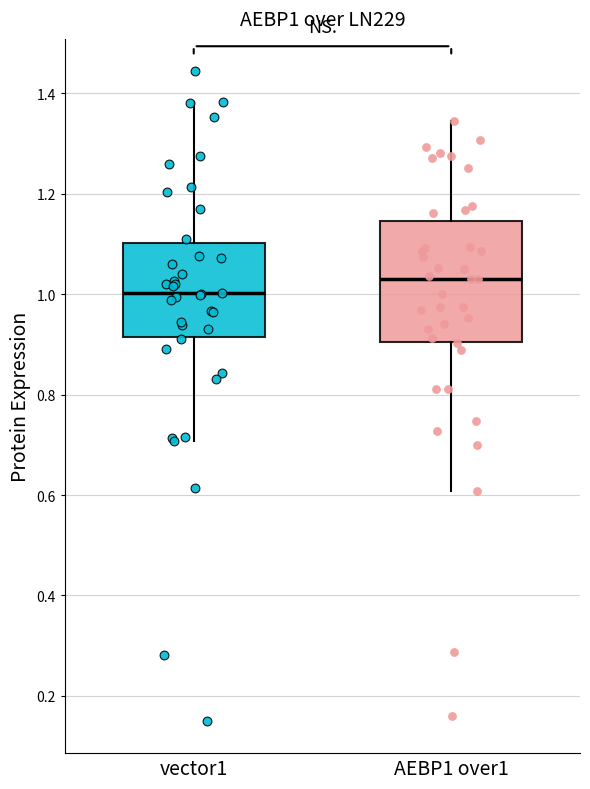

Where does the upper whisker of the box for AEBP1 over1 end on the y-axis? The values are not printed on the chart, so give them approximately, as read against the axis.

1.34